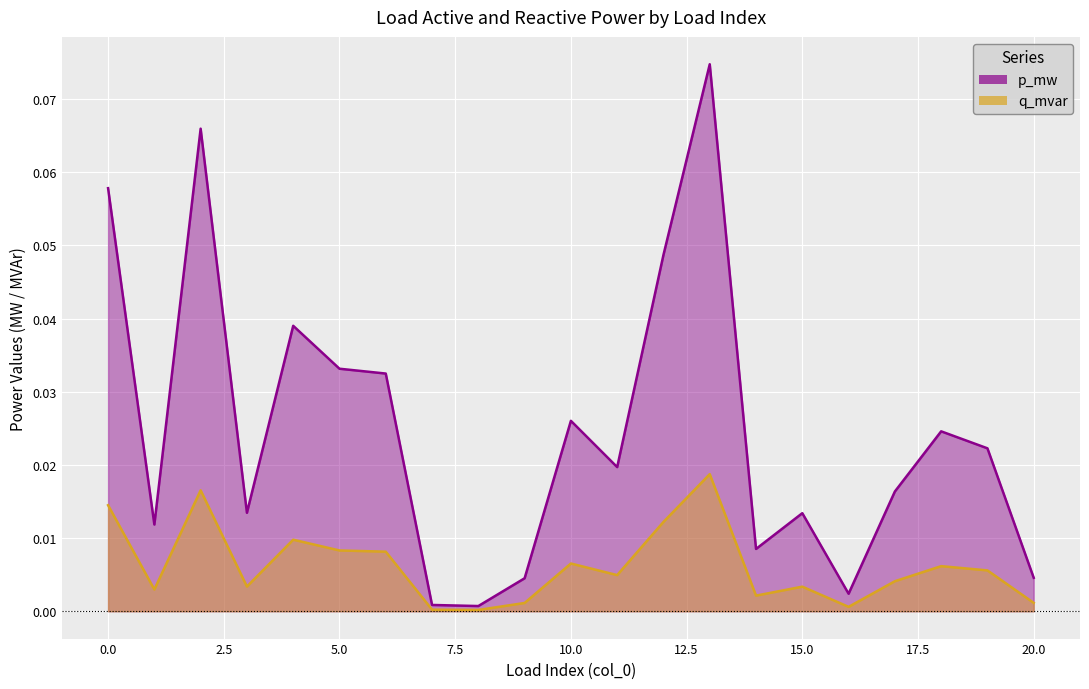

Is it true that q_mvar equals 0.0 at 6?

True